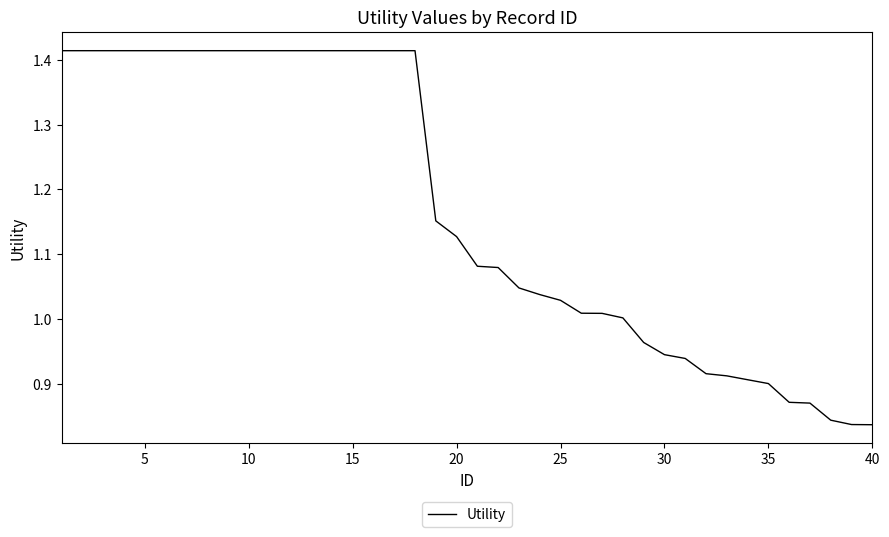

Between 40 and 5, which is larger?

5